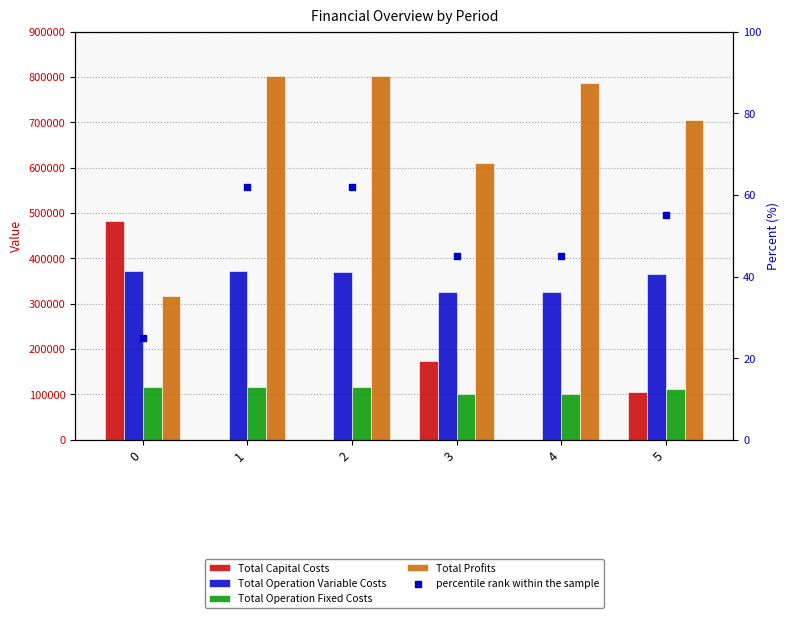

Is the value of Total Capital Costs at 5 greater than the value of Total Operation Variable Costs at 0?

No